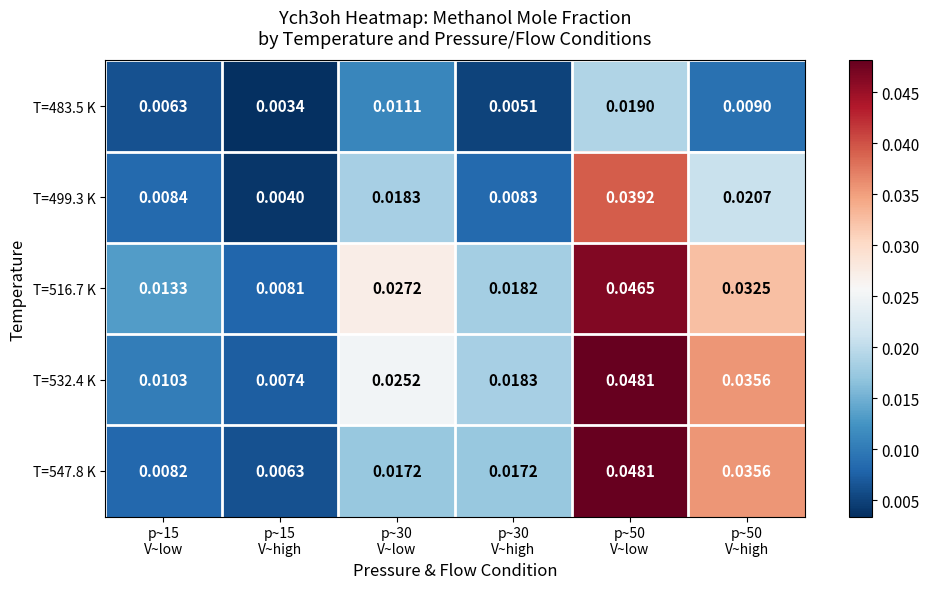

At how many categories does at least one series exceed 0?

6